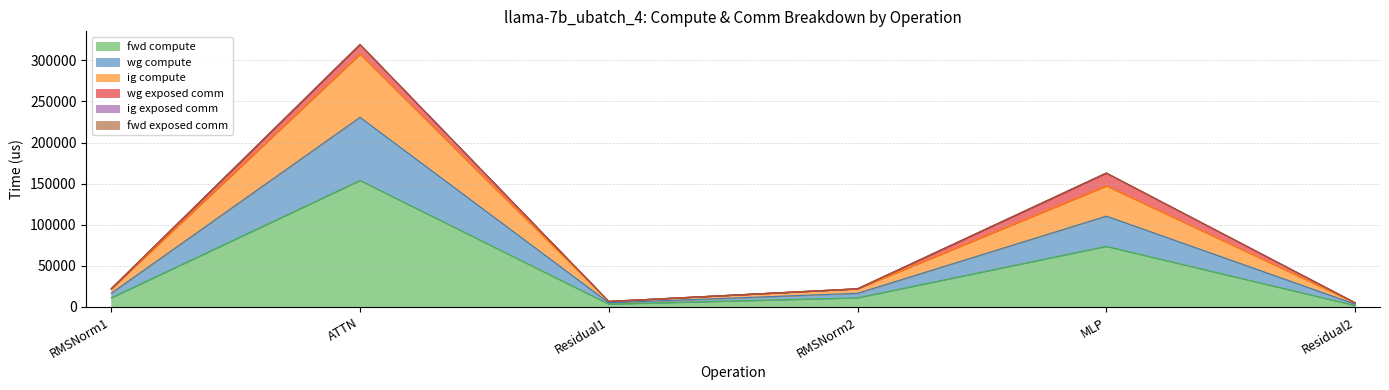

What is the average value of the fwd compute series?

42396.3